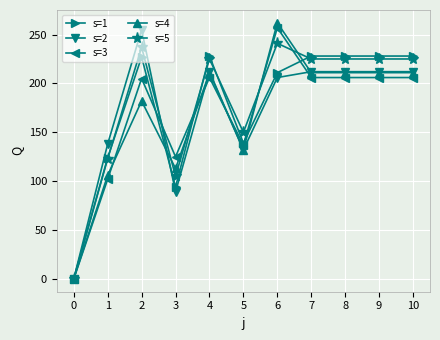

What is the sum of the s=3 values at 6 and 10?

463